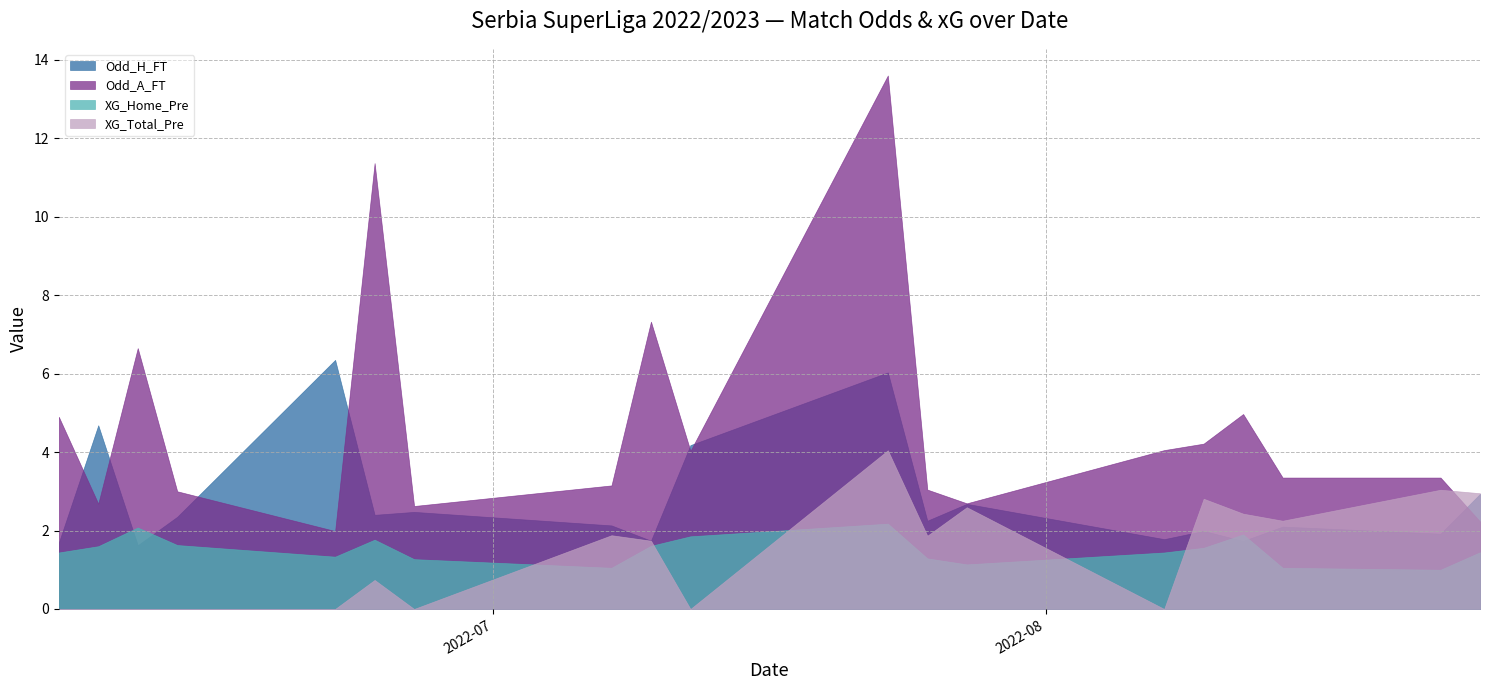

What are all the series names shown in the legend?

Odd_H_FT, Odd_A_FT, XG_Home_Pre, XG_Total_Pre